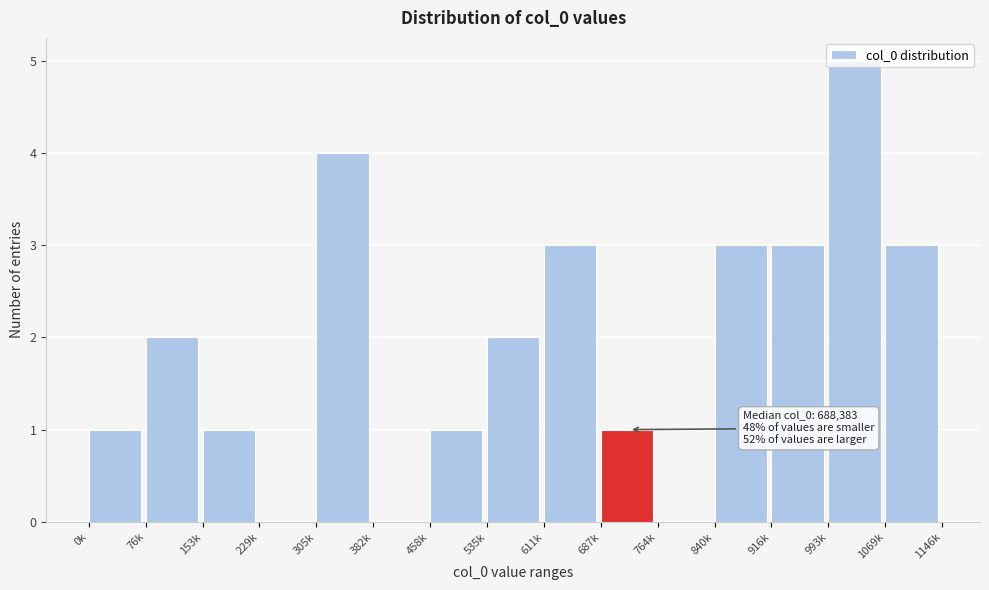

What is the sum of the values at 305k and 535k?

6